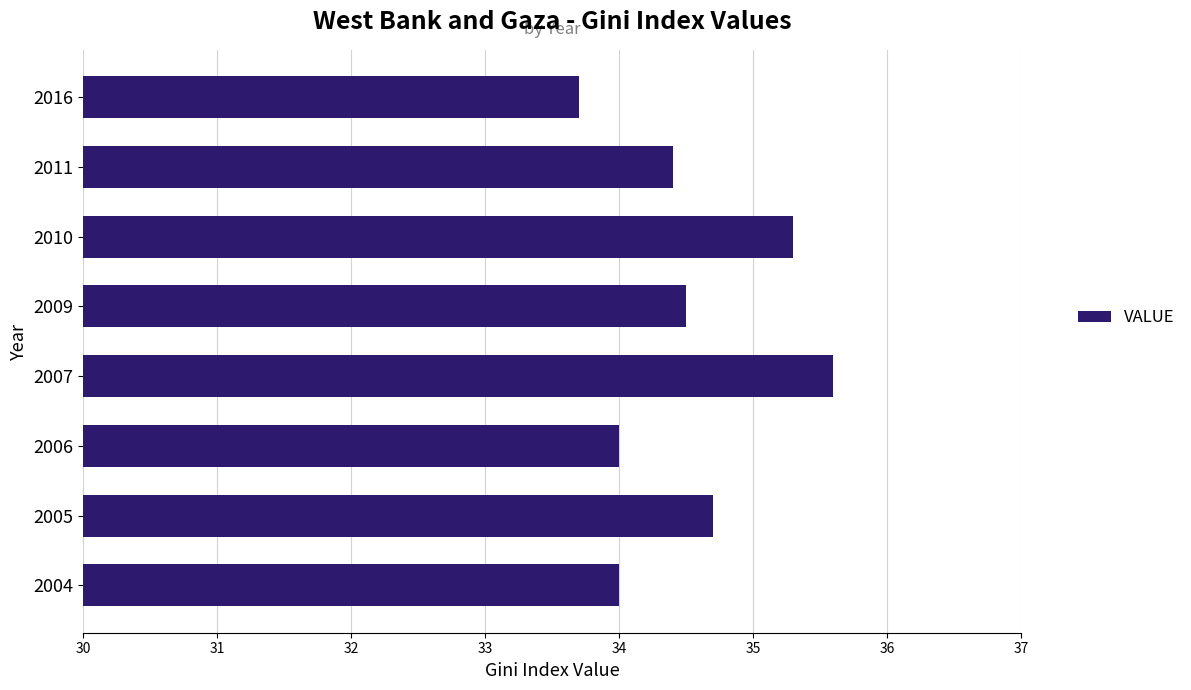

How many categories are shown in the chart?

8